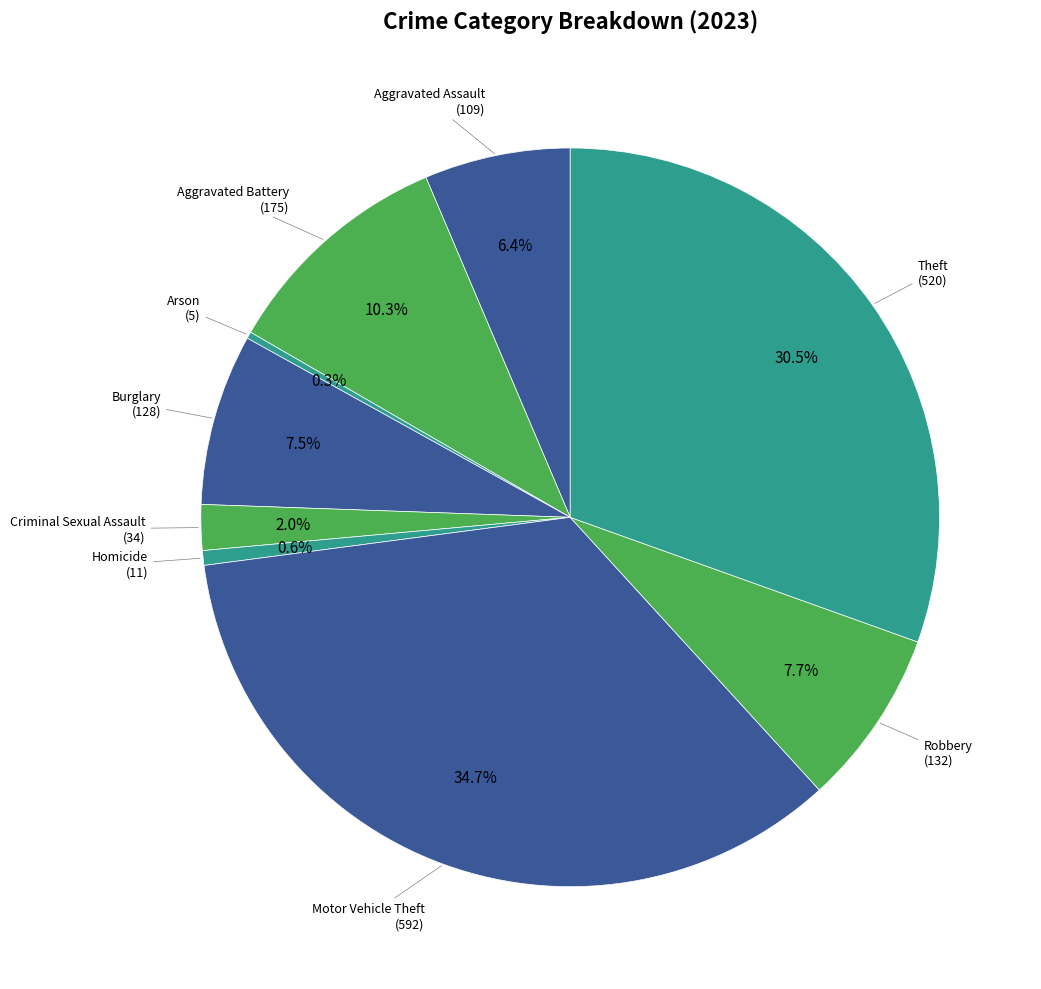

What is the largest slice in the pie chart?

Motor Vehicle Theft